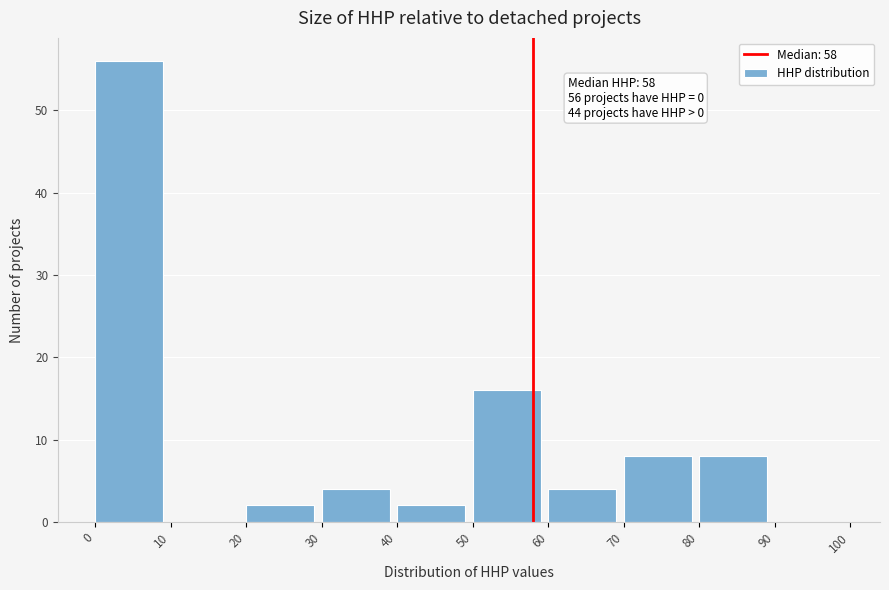

Over which range of the x-axis is the bar tallest?

0 to 10